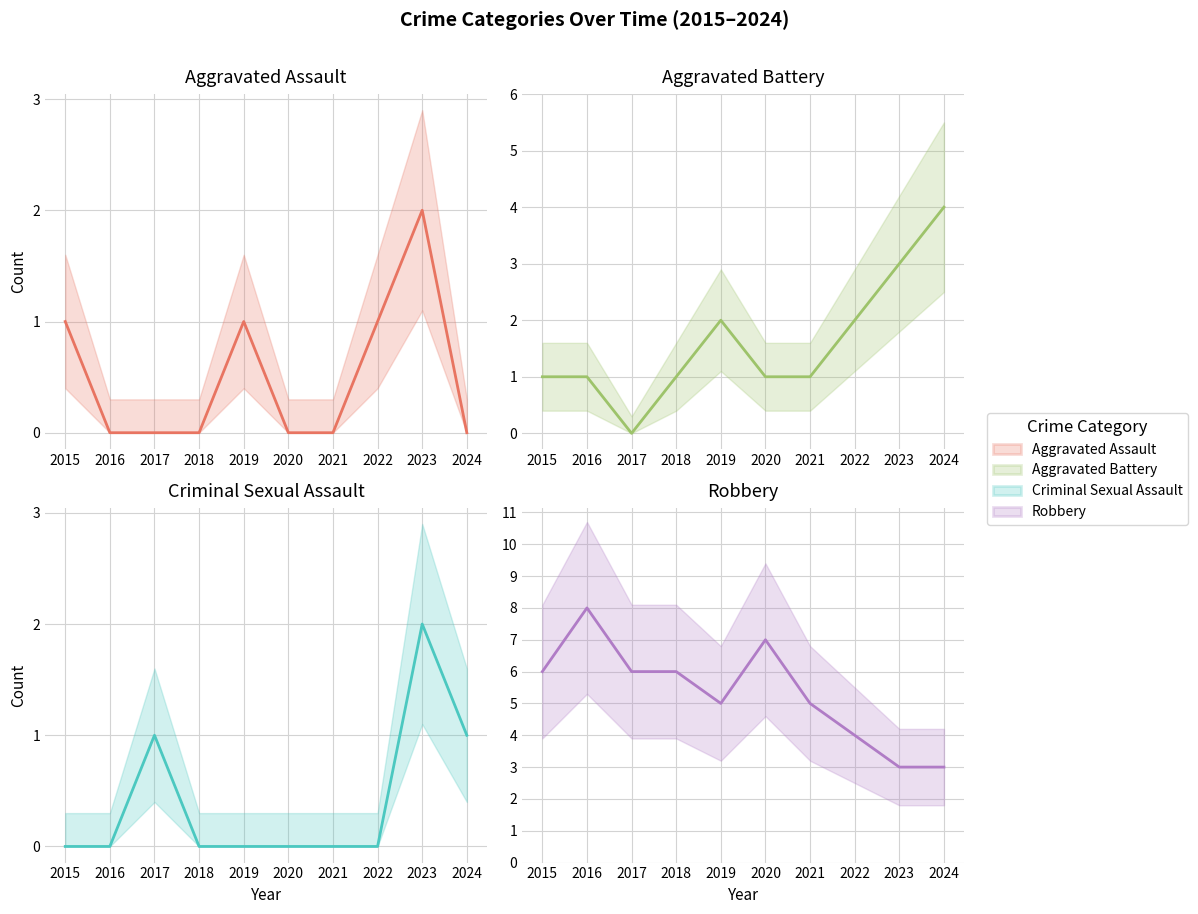

Is it true that Aggravated Assault equals 1 at 2015?

True